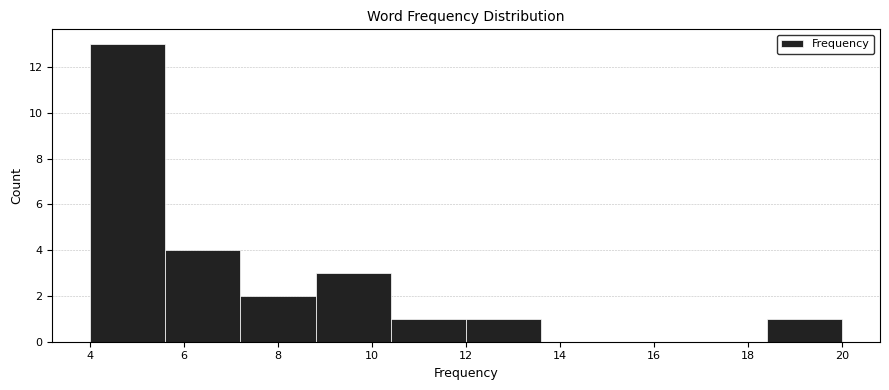

Reading left to right, transcribe this chart: for each bar, give the range it covers on the x-axis and its height. The values are not printed on the chart, so give them approximately, as read against the axis.

4.0 to 5.6: 13
5.6 to 7.2: 4
7.2 to 8.8: 2
8.8 to 10.4: 3
10.4 to 12.0: 1
12.0 to 13.6: 1
13.6 to 15.2: 0
15.2 to 16.8: 0
16.8 to 18.4: 0
18.4 to 20.0: 1